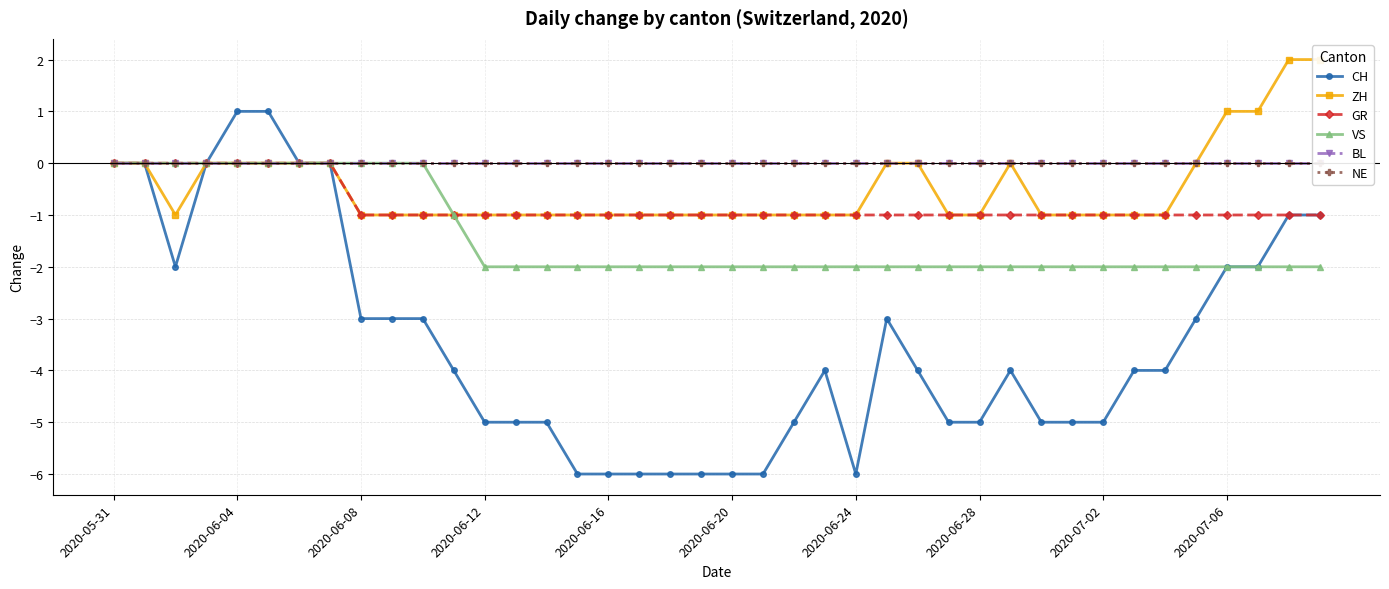

How many data points in VS are above -2?

12